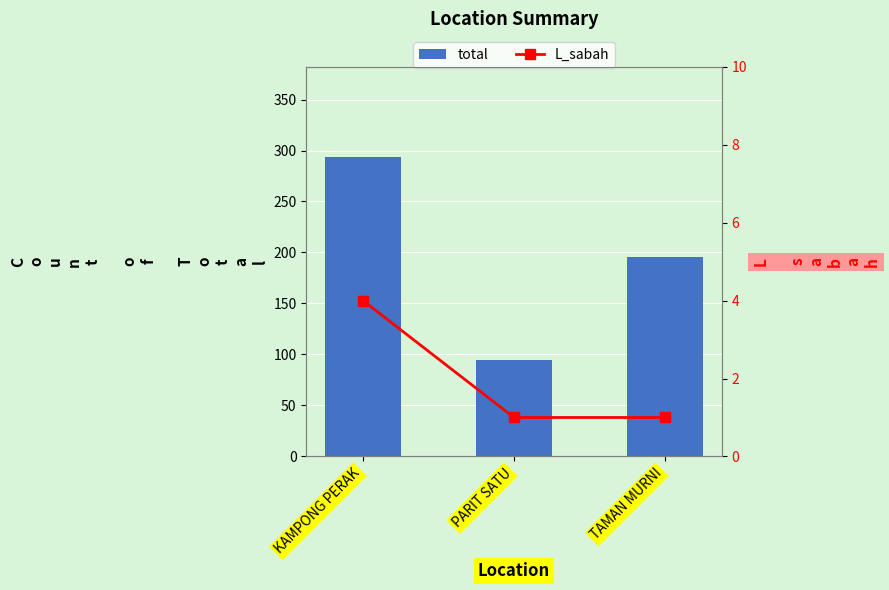

What is the label of the 2nd bar from the left?

PARIT SATU